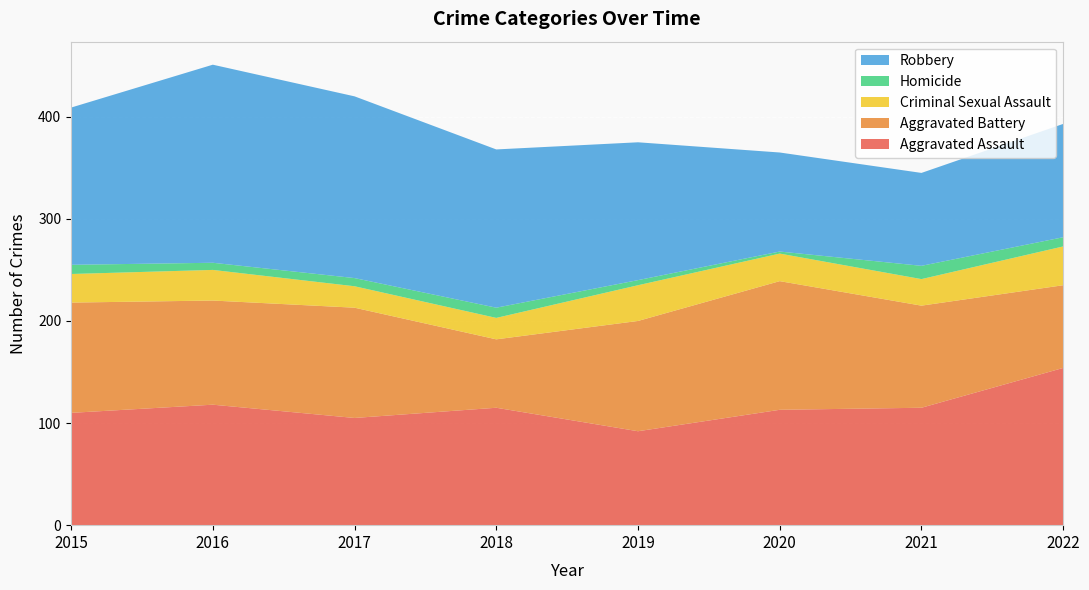

Reading right to left, what are all the values shown in this chart?

Aggravated Assault: 154	115	113	92	115	105	118	110
Aggravated Battery: 81	100	126	108	67	108	102	108
Criminal Sexual Assault: 38	26	27	35	21	21	30	28
Homicide: 9	13	2	5	10	8	7	9
Robbery: 111	91	97	135	155	178	194	154